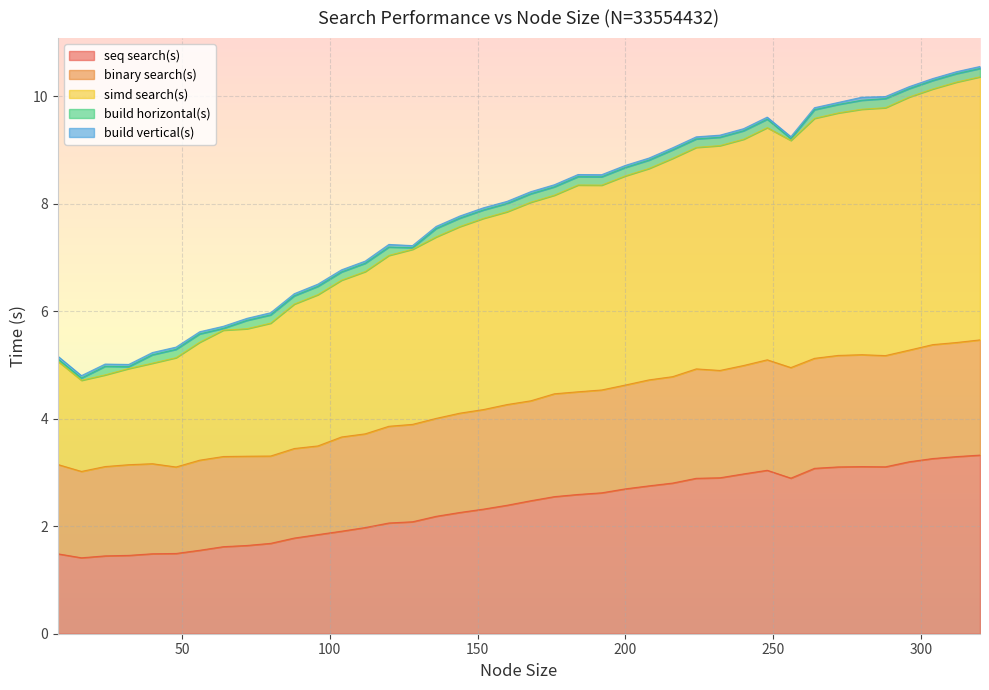

At which category is the sum across all series the highest?

320